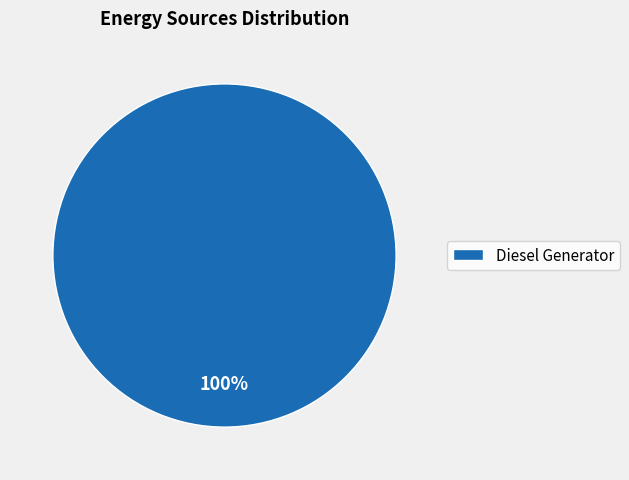

How many slices are in this pie chart?

1